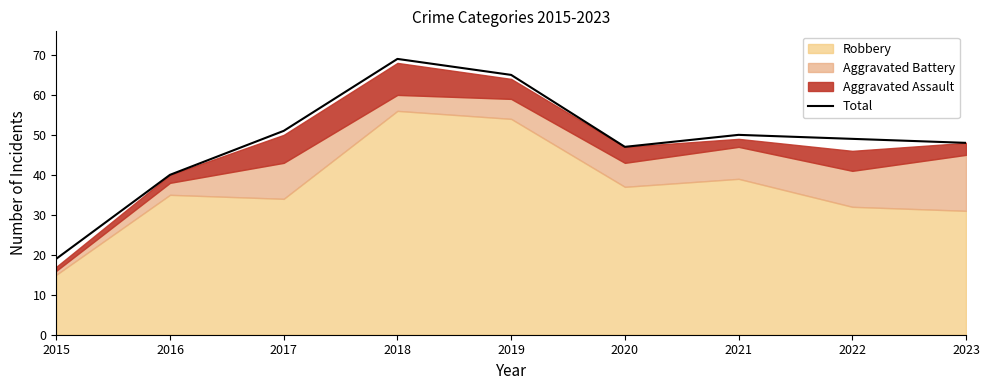

List the labels in order of value, largest first.

2018, 2019, 2017, 2021, 2022, 2023, 2020, 2016, 2015